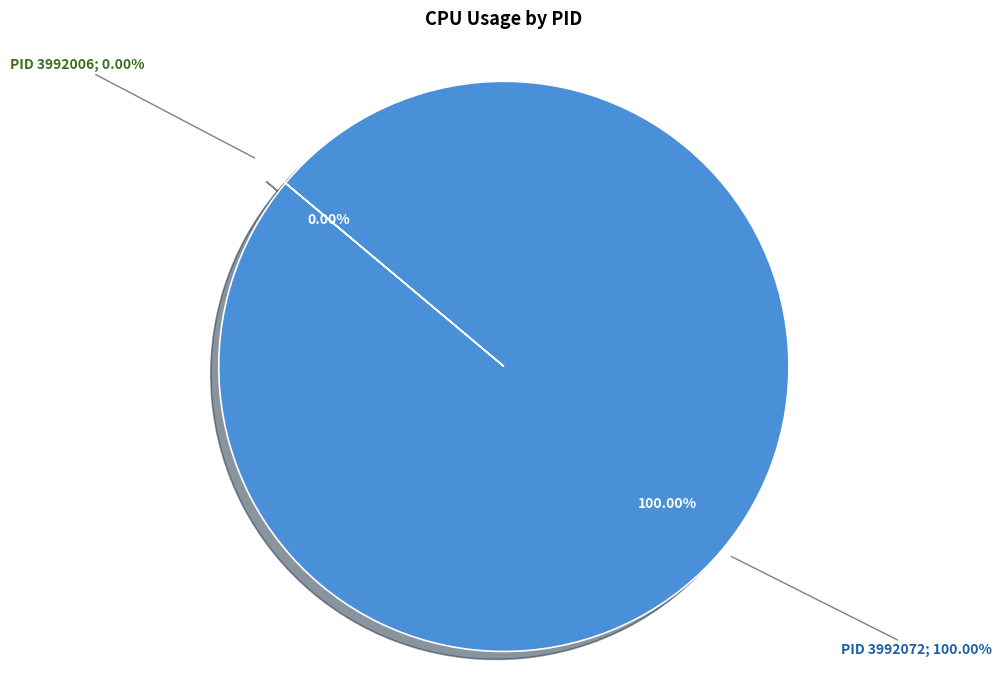

What percentage do 3992006 and 3992072 together represent?

100.0%